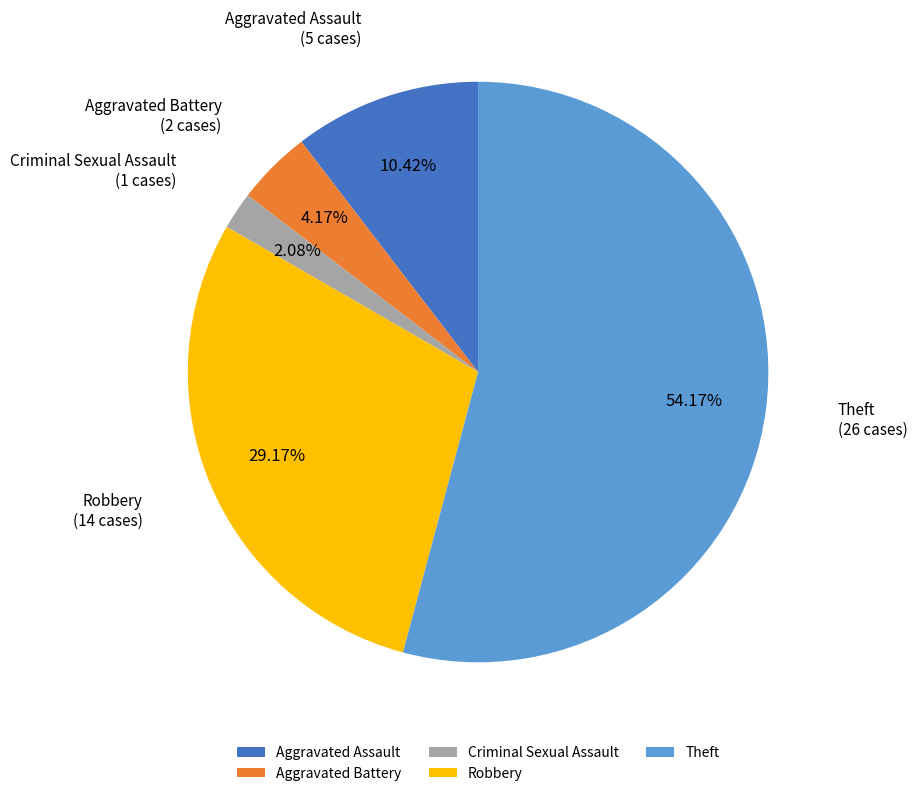

What is the largest slice in the pie chart?

Theft